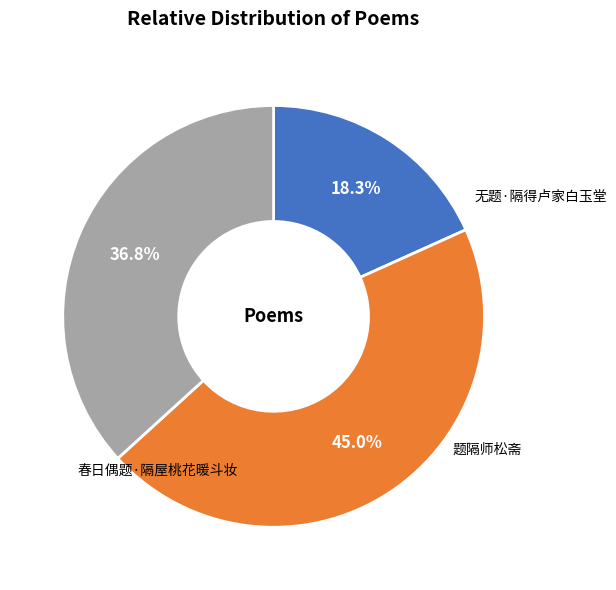

Between 无题·隔得卢家白玉堂 and 题隔师松斋, which is larger?

无题·隔得卢家白玉堂